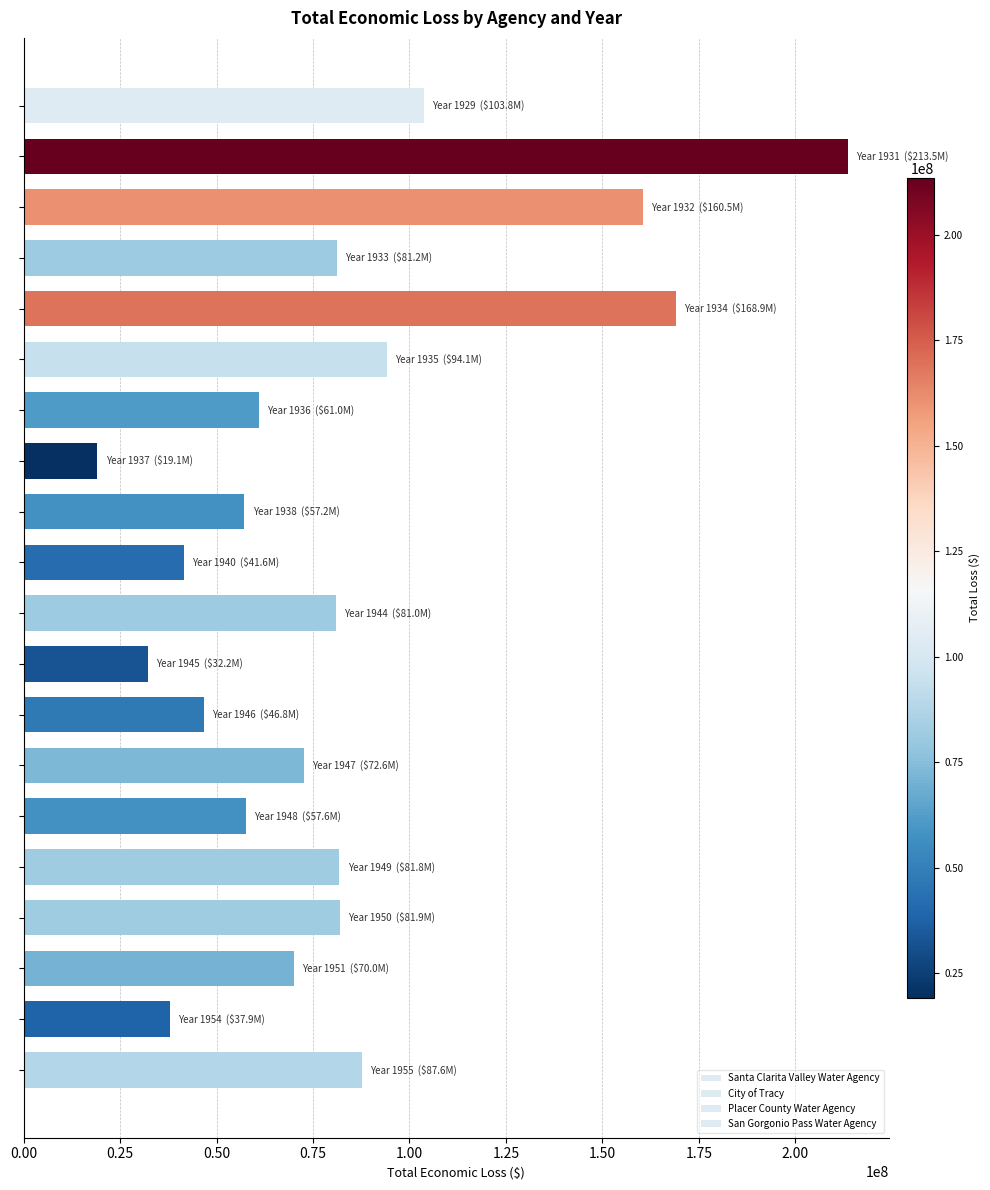

Count the number of categories in the chart.

20